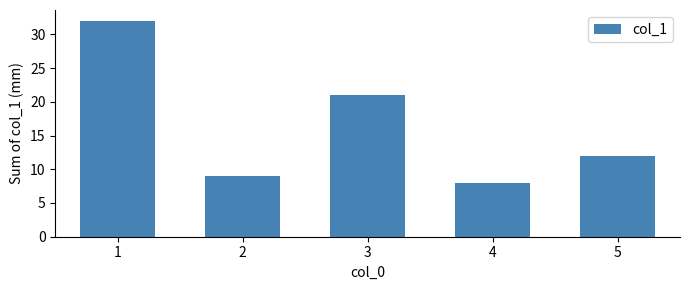

At which label does the data first exceed 12?

1